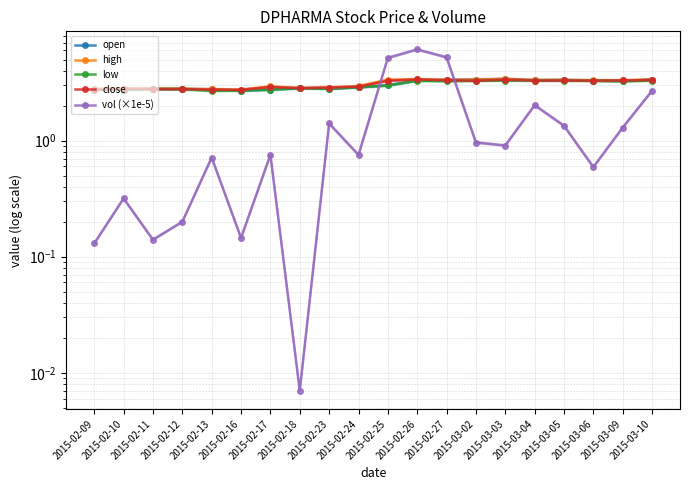

How many interior local peaks does the vol (×1e-5) series have?

6